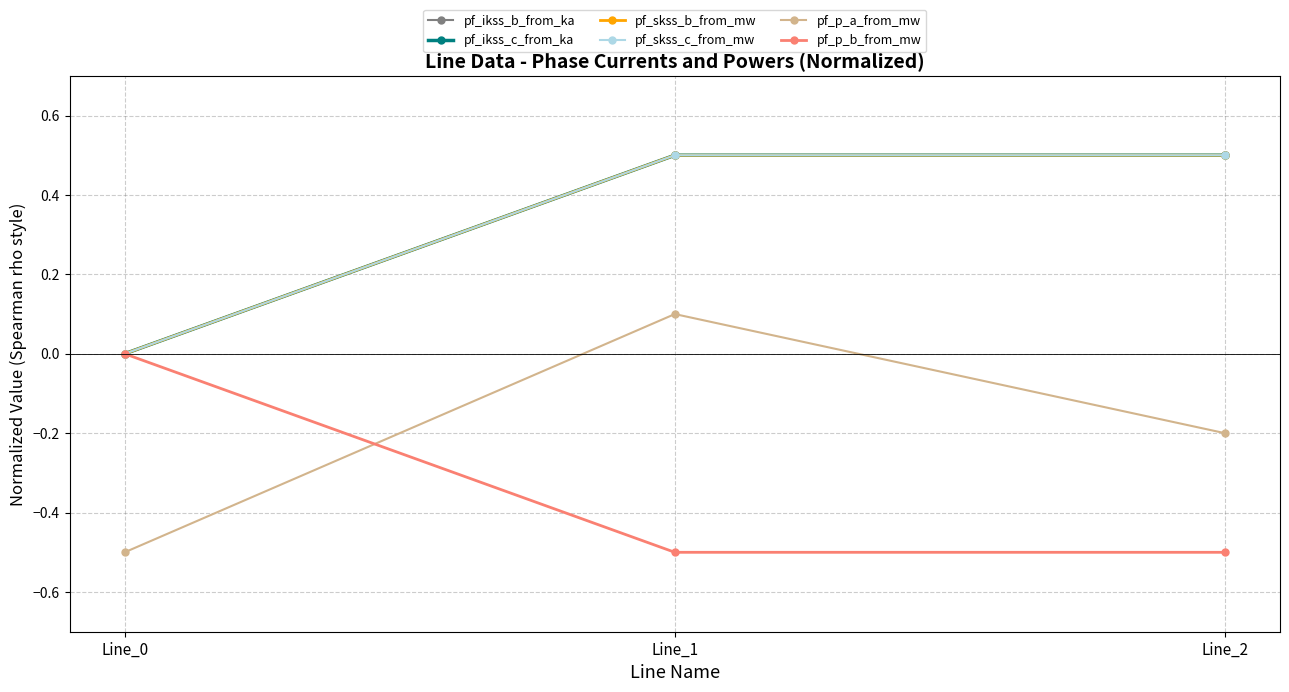

The value of pf_skss_b_from_mw at Line_1 is 0.7. True or false?

False